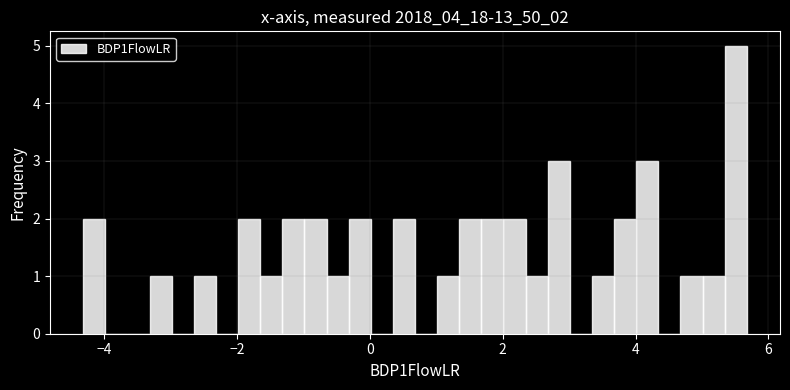

Read against the x-axis, roughly where is the centre of the tallest bar?

5.6